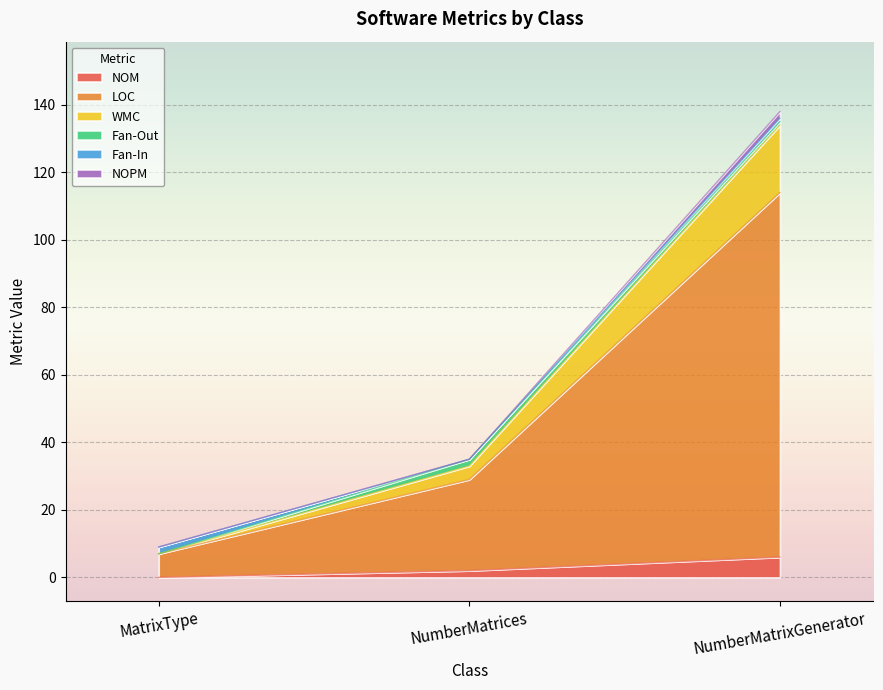

Which has a higher value, NumberMatrixGenerator or NumberMatrices?

NumberMatrixGenerator